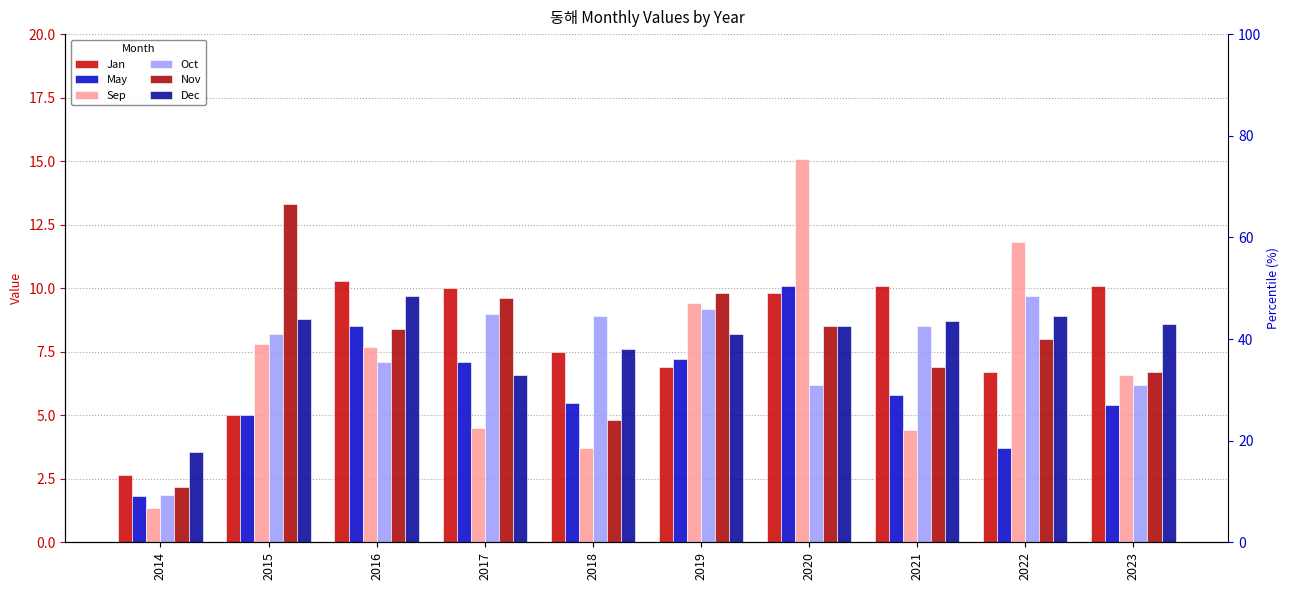

List the labels in order of Sep value, largest first.

2020, 2022, 2019, 2015, 2016, 2023, 2017, 2021, 2018, 2014